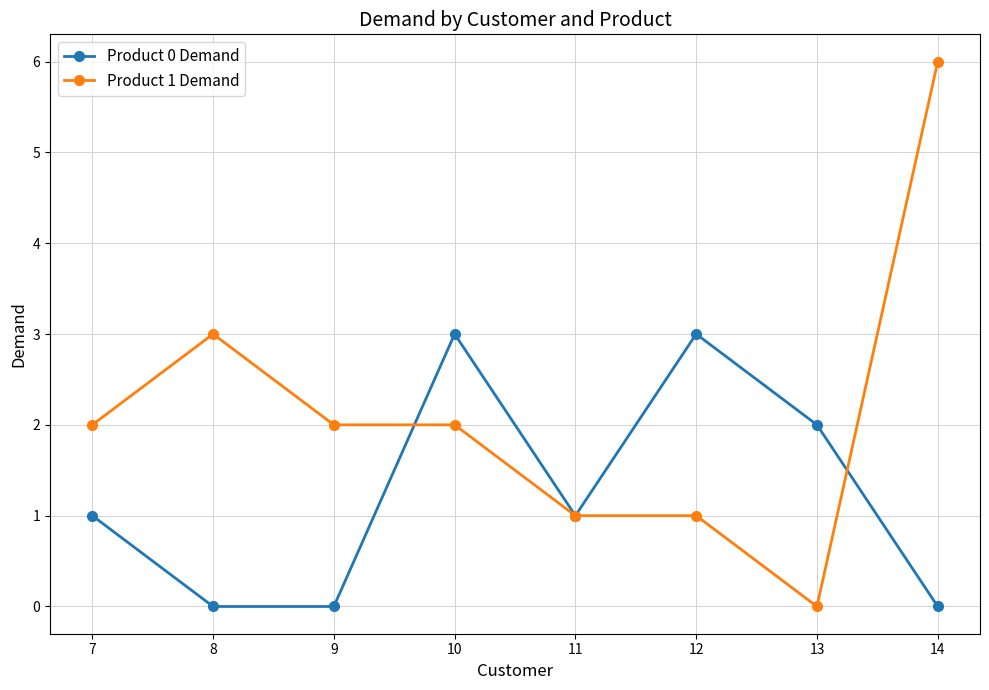

At which category is the sum across all series the highest?

14